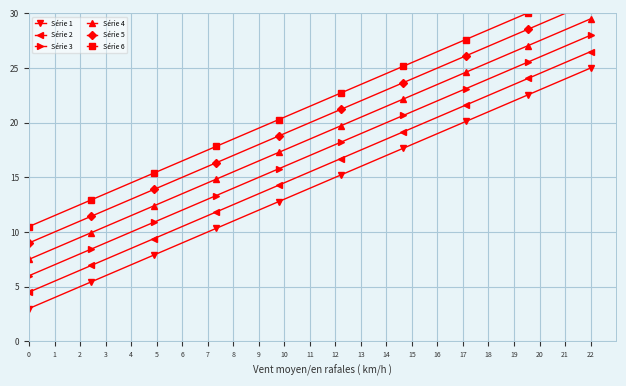

True or false: Série 1 and Série 4 cross at least once.

False